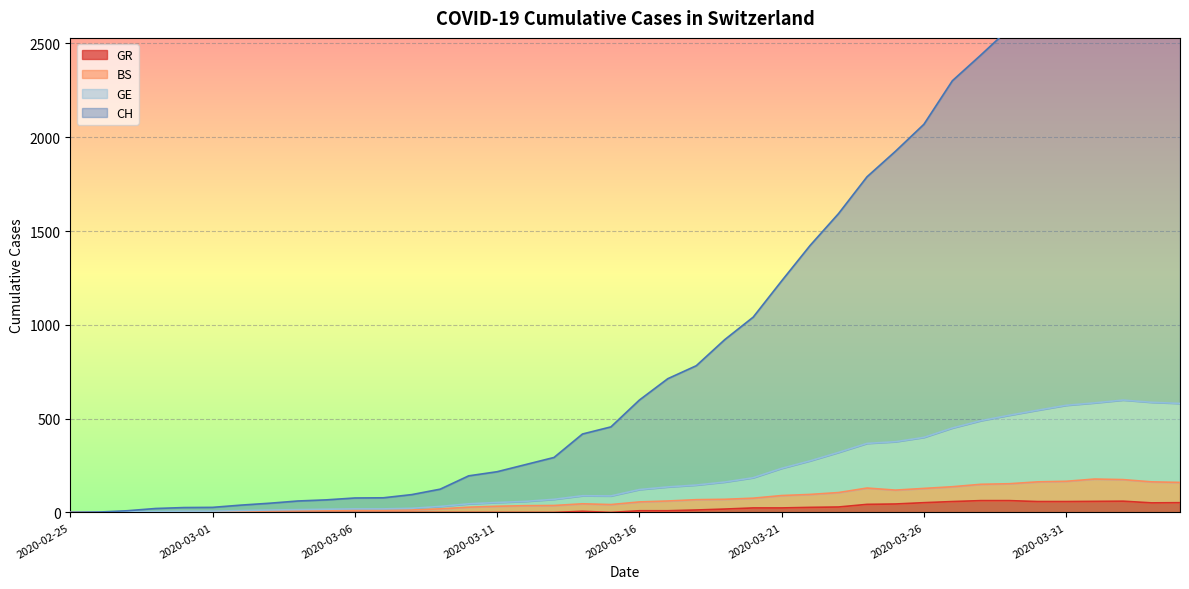

Where is GE nearest to the value 299?

2020-03-23